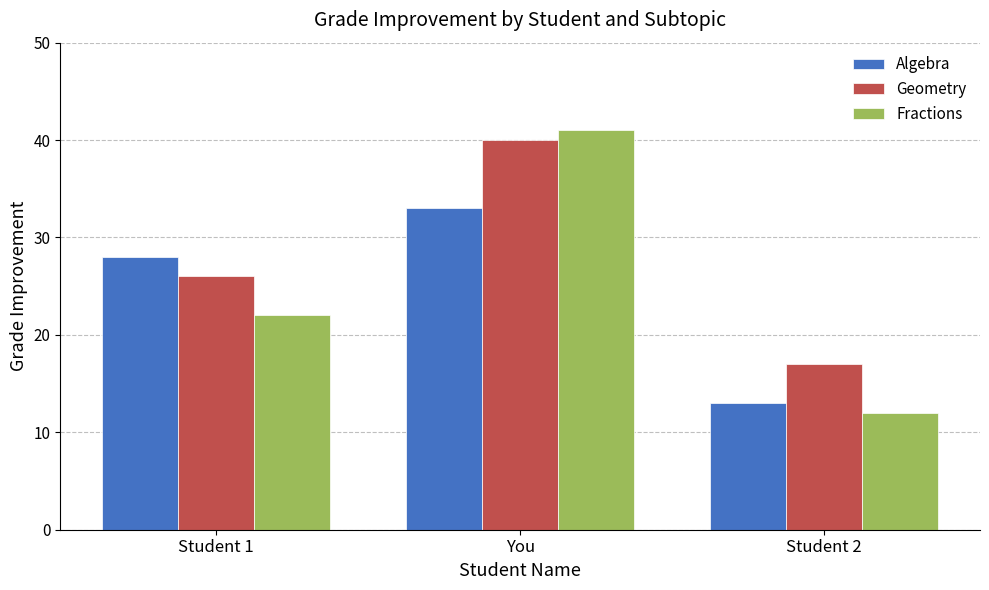

What are all the series names shown in the legend?

Algebra, Geometry, Fractions